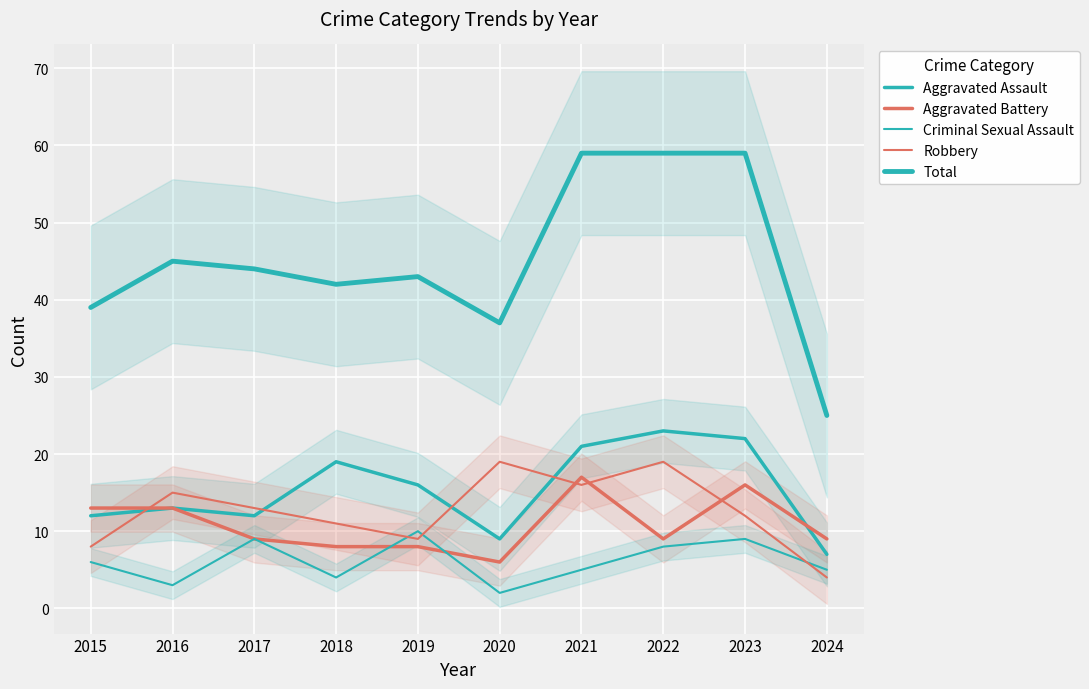

What is the difference between the maximum and minimum values in the Aggravated Assault series?

16